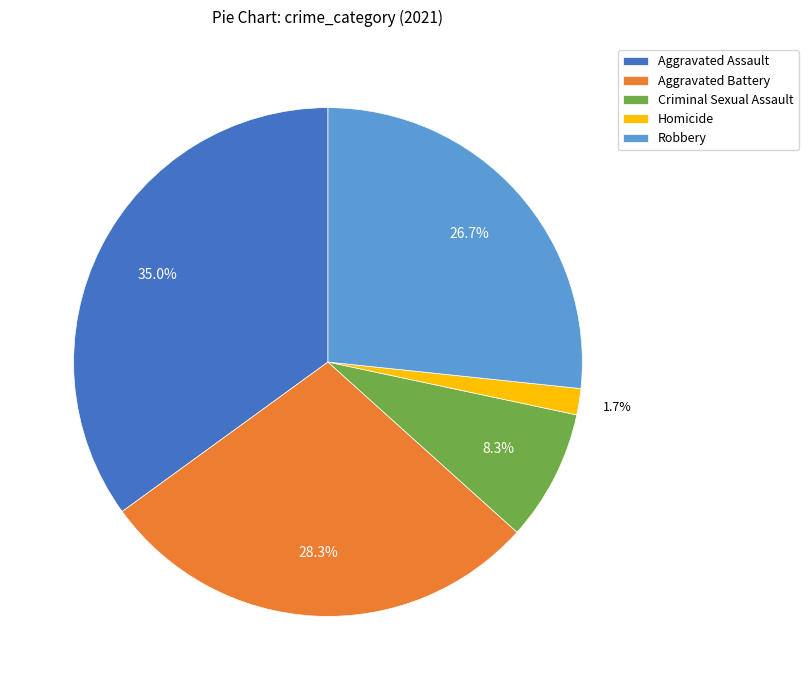

Which category has the biggest portion of the pie?

Aggravated Assault